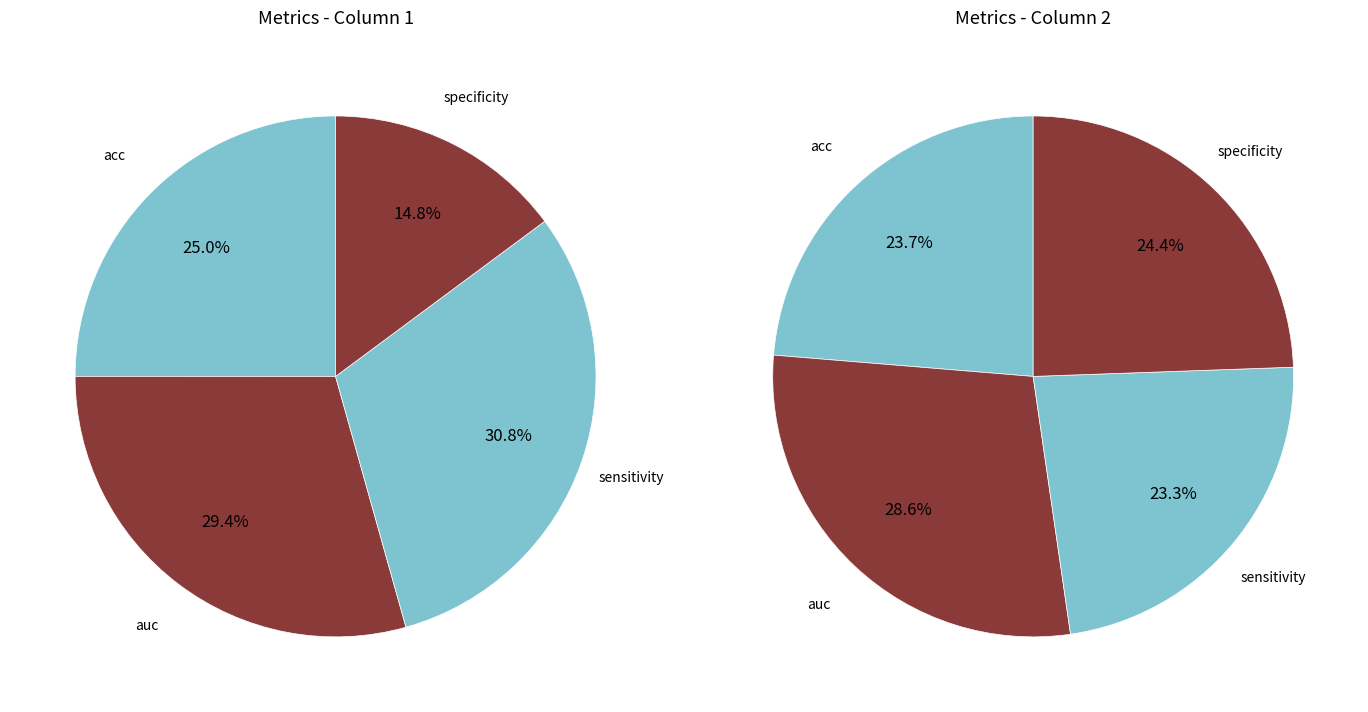

Which slice is the smallest?

specificity